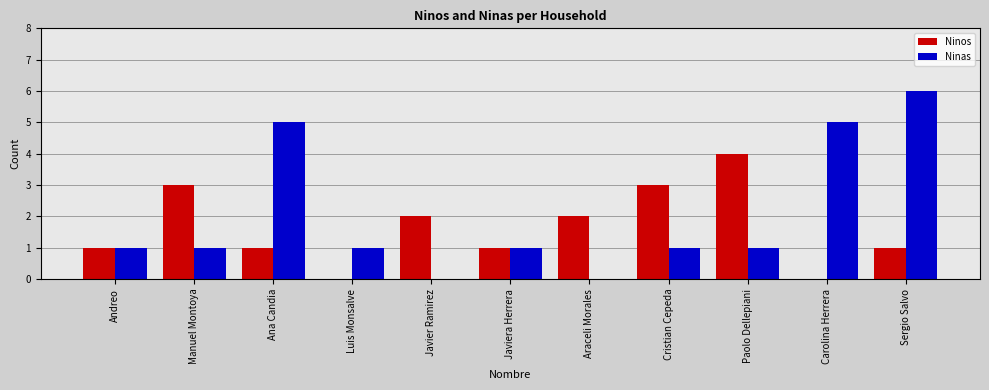

What is the average value of the Ninos series?

2